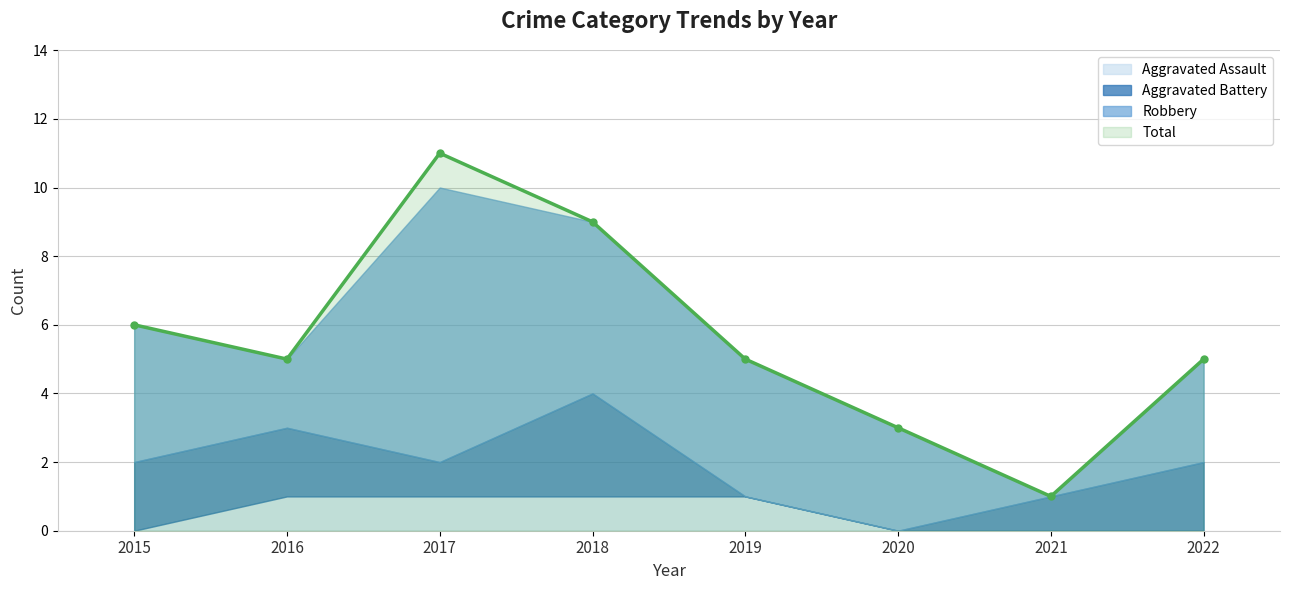

Rank the series at 2019 from highest to lowest value.

Total, Robbery, Aggravated Assault, Aggravated Battery